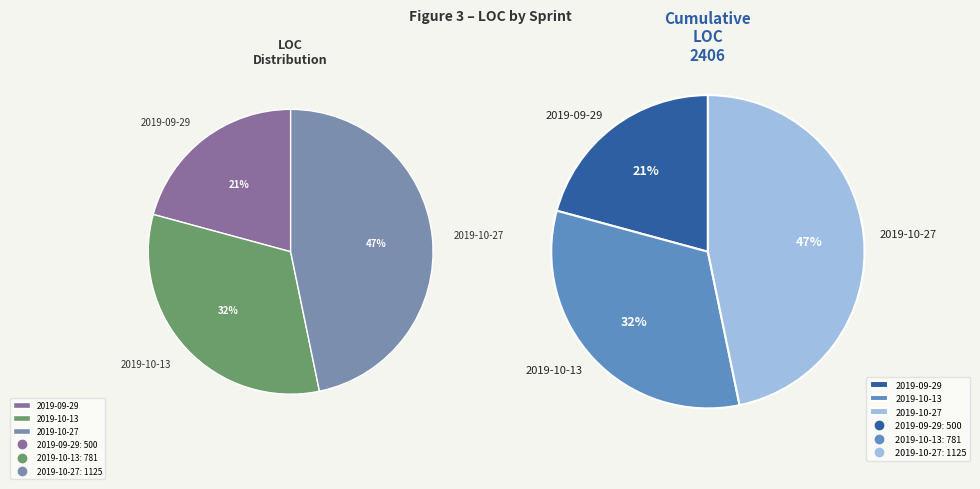

What percentage is the 2019-09-29 slice, to the nearest percent?

21%